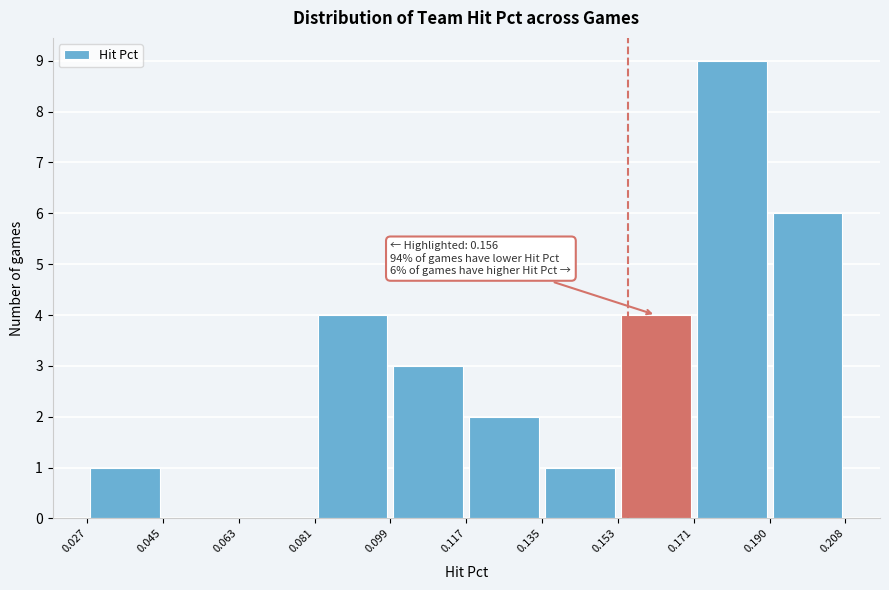

Which range on the x-axis has the tallest bar?

0.171 to 0.190